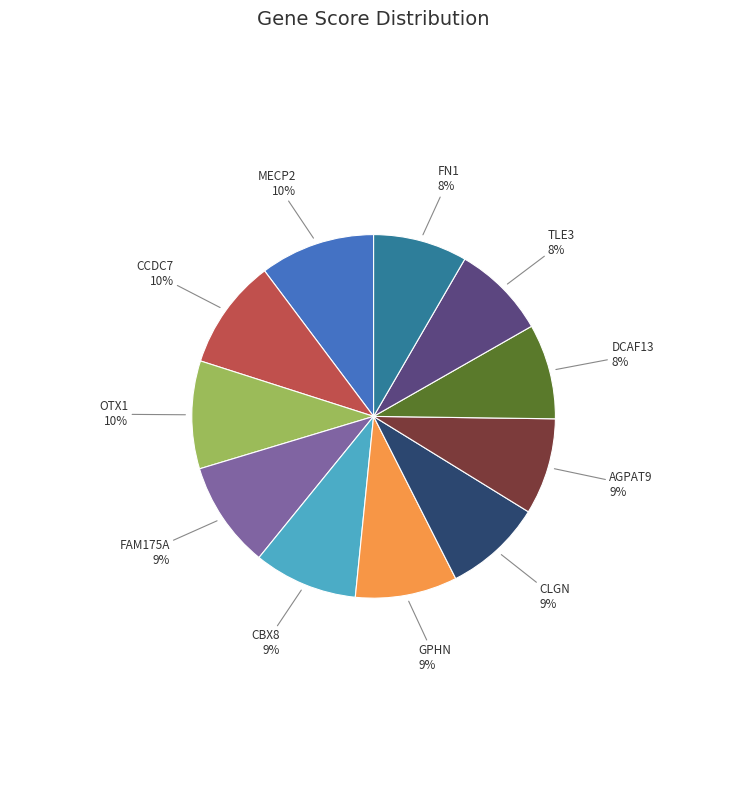

Is there any slice that represents more than half of the pie?

No